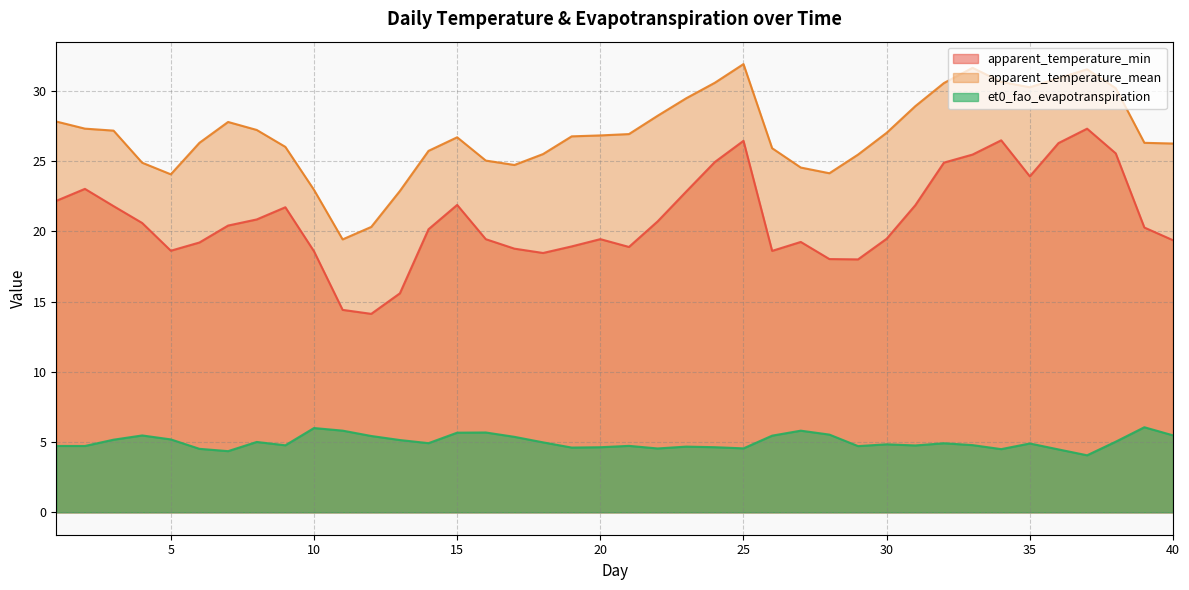

Does the chart display data point markers on the line(s)?

No